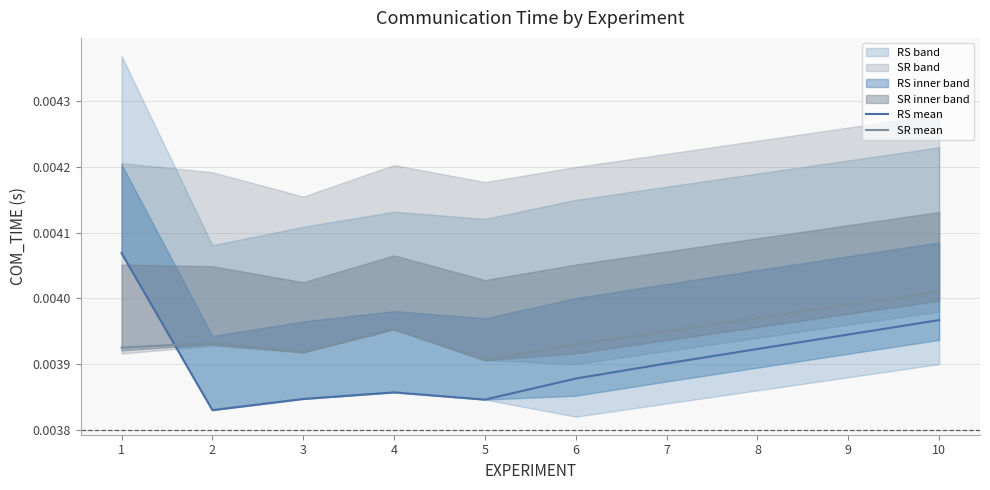

At 2, list the series in order from smallest to largest.

RS mean, SR mean